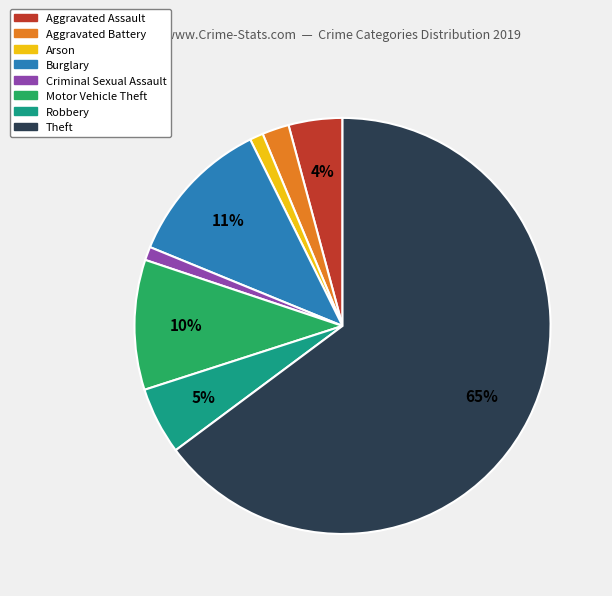

Is it true that Arson is 7% of the pie?

False